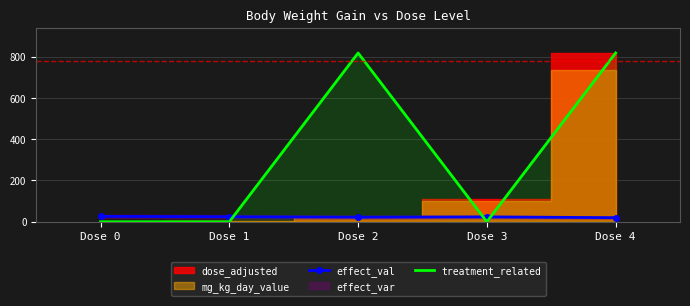

What is the minimum value for effect_val?

19.7